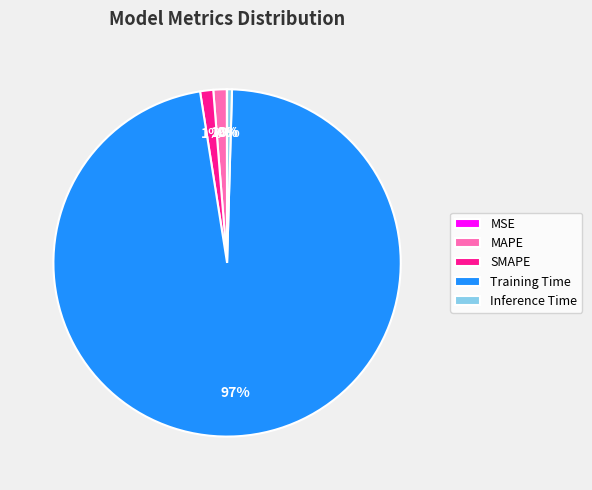

To the nearest percent, what is the combined percentage of SMAPE and MAPE?

2%